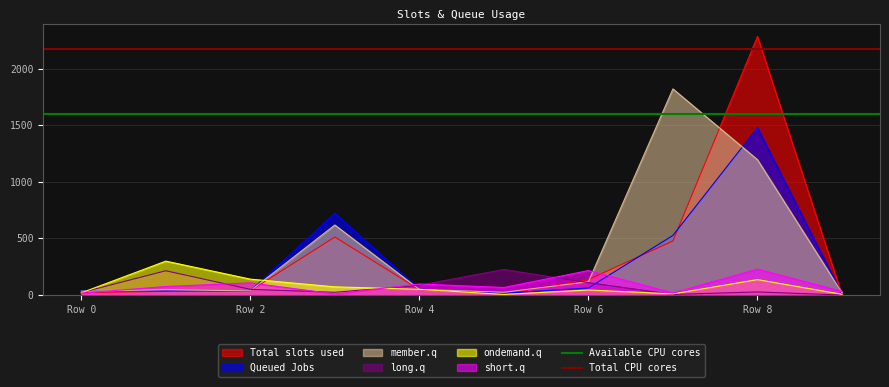

Which category has the highest value in the Queued Jobs series?

Row 8